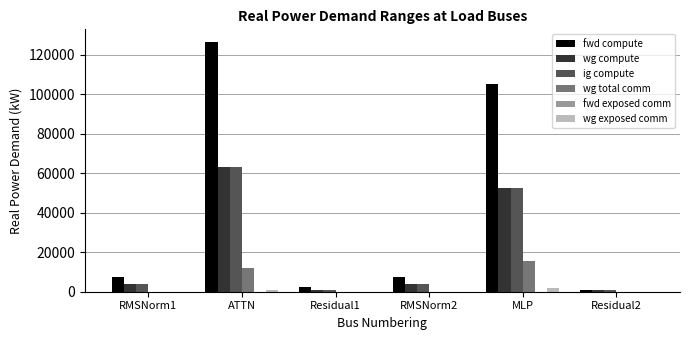

Count the number of data series in this chart.

5